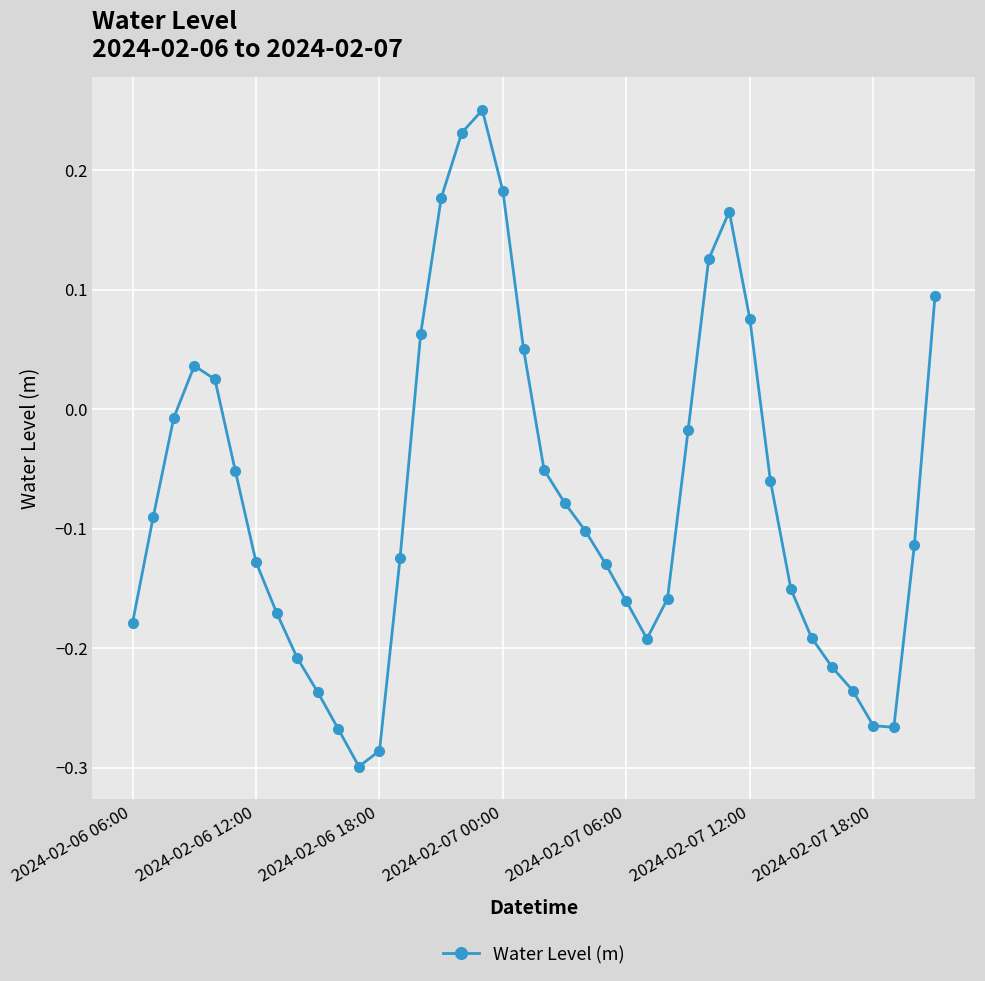

How many points are higher than both their immediate neighbors (excluding endpoints)?

3